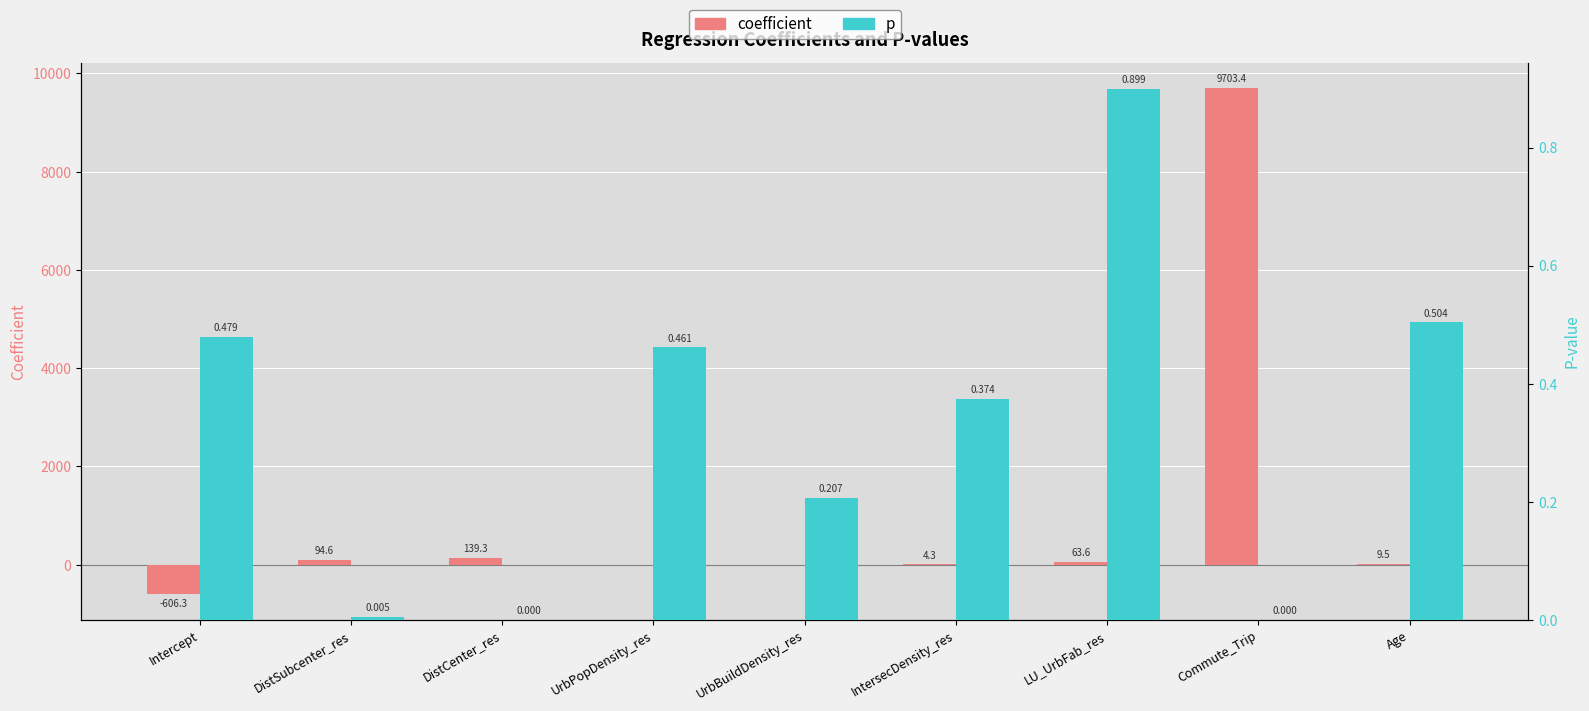

At which category is the sum across all series the highest?

Commute_Trip